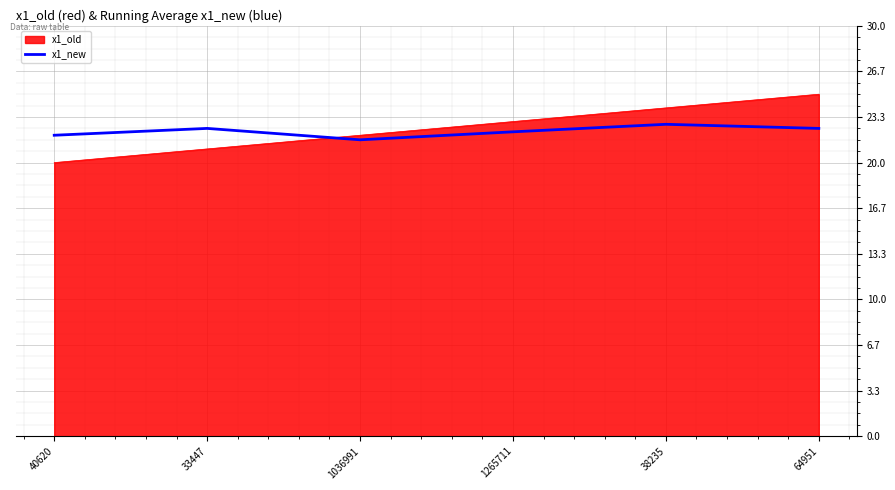

How many categories are shown in the chart?

6